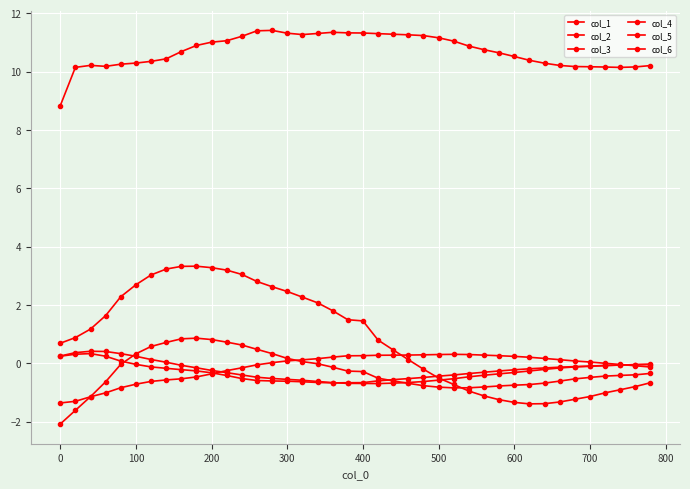

Rank the series by their maximum value, from lowest to highest.

col_4, col_5, col_6, col_1, col_2, col_3